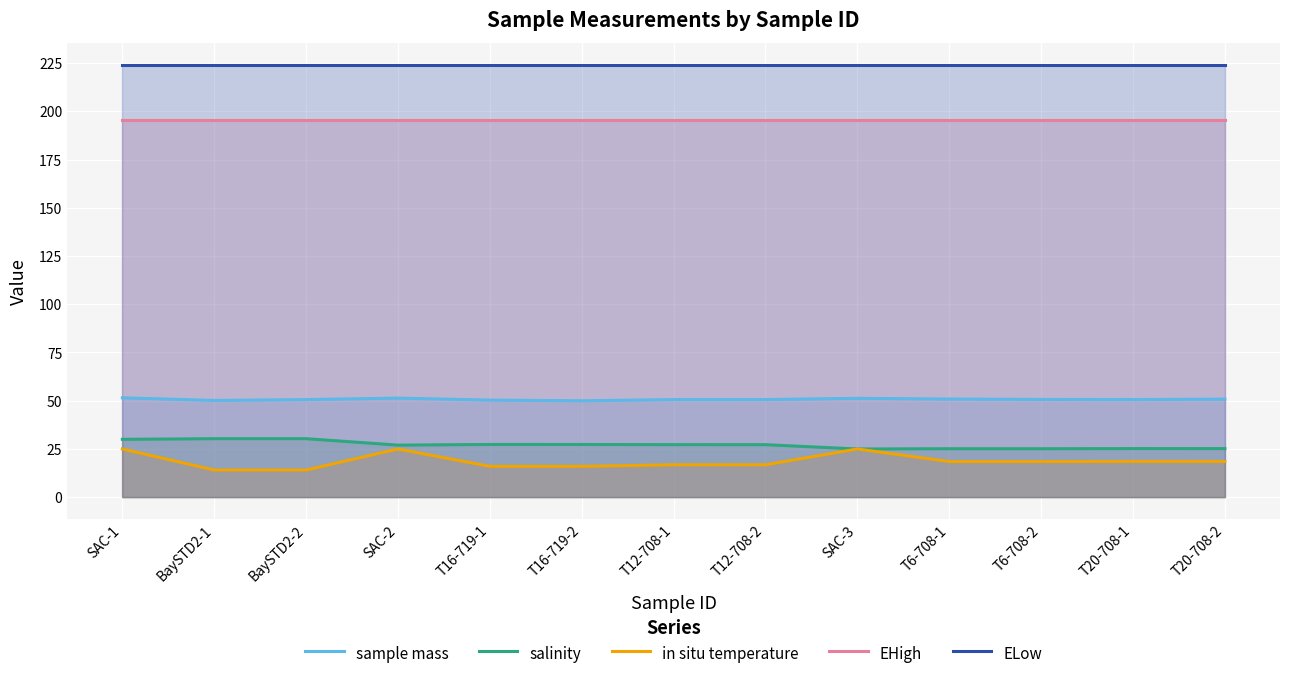

True or false: sample mass and in situ temperature cross at least once.

False